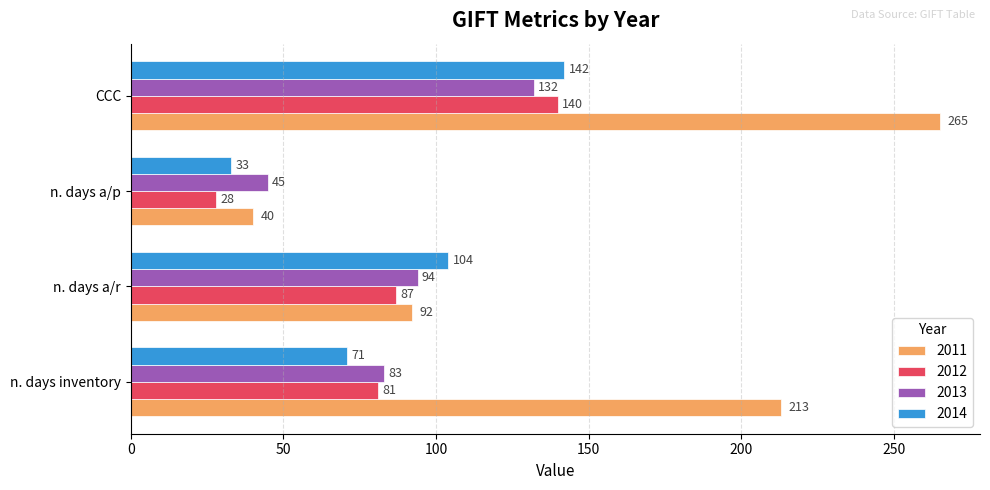

List the labels in order of 2012 value, largest first.

CCC, n. days a/r, n. days inventory, n. days a/p